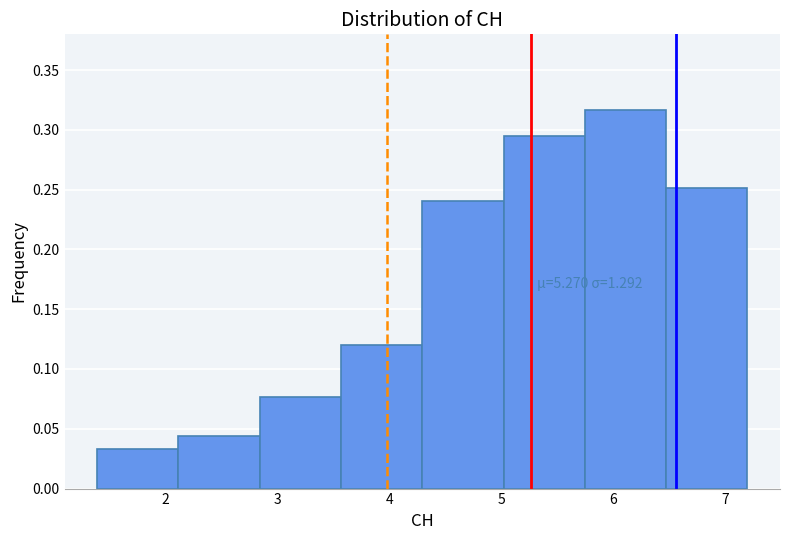

Over which range of the x-axis is the bar tallest?

5.7 to 6.5